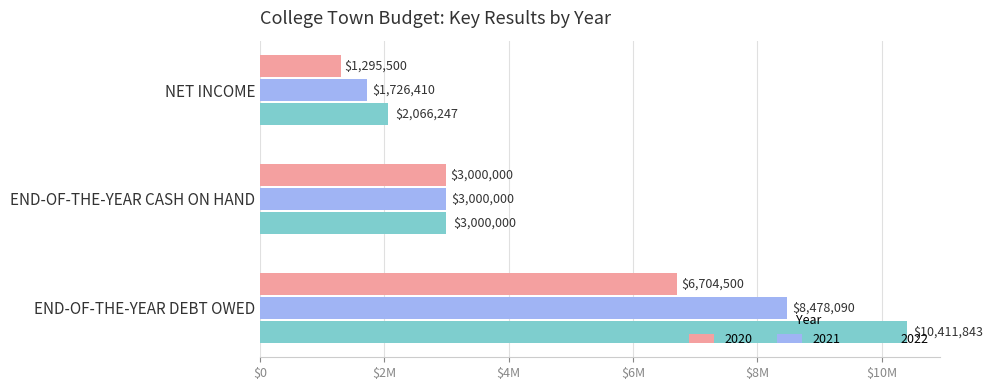

Rank the series by their average value, from lowest to highest.

2020, 2021, 2022